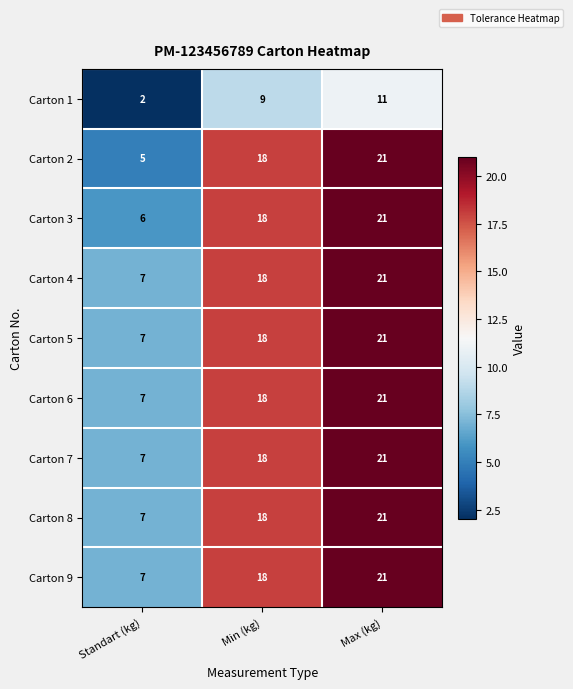

What is the spread (max minus min) of values at Min (kg)?

9